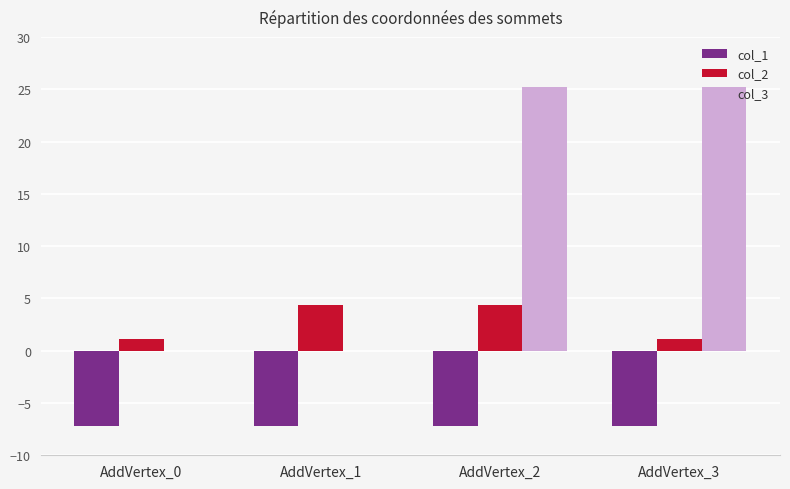

Is the value of col_3 at AddVertex_1 greater than the value of col_1 at AddVertex_0?

Yes